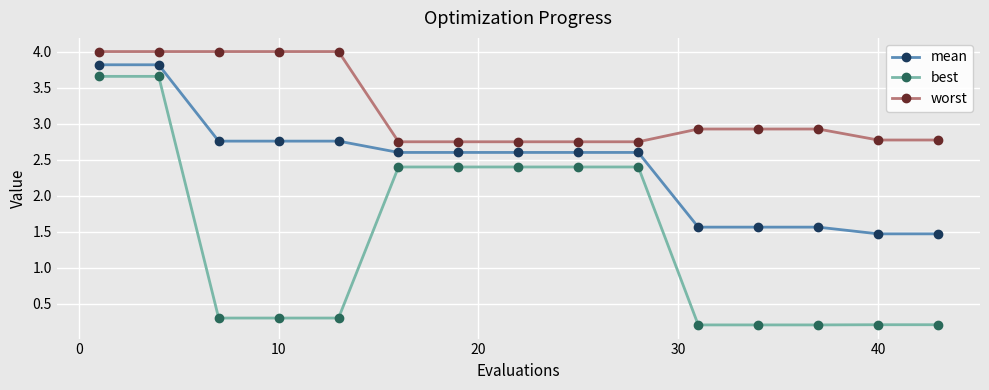

What is the difference between the second highest and second lowest values in the best series?

3.5